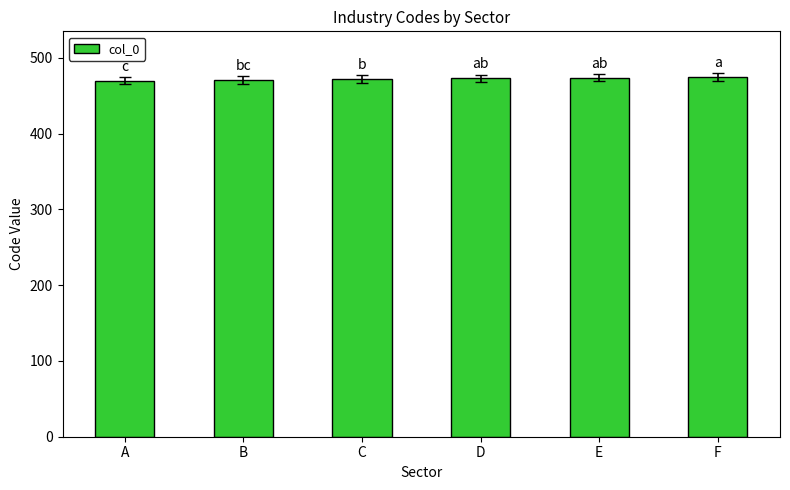

What is the value of the 2nd bar from the left?

471